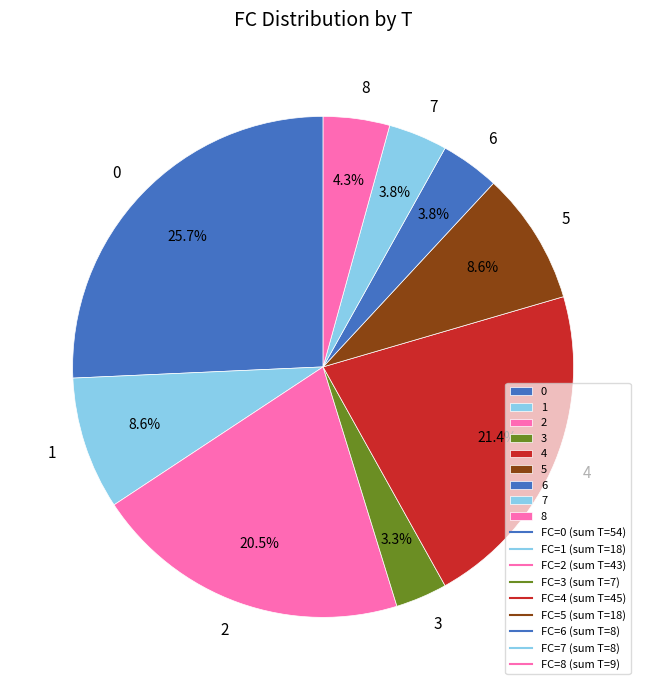

To the nearest percent, what is the difference between the largest and smallest slice percentages?

22%